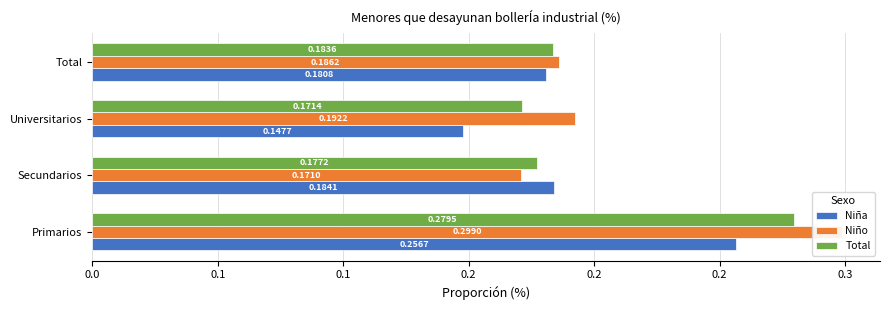

Is the value of Niño at Total greater than the value of Total at Secundarios?

Yes